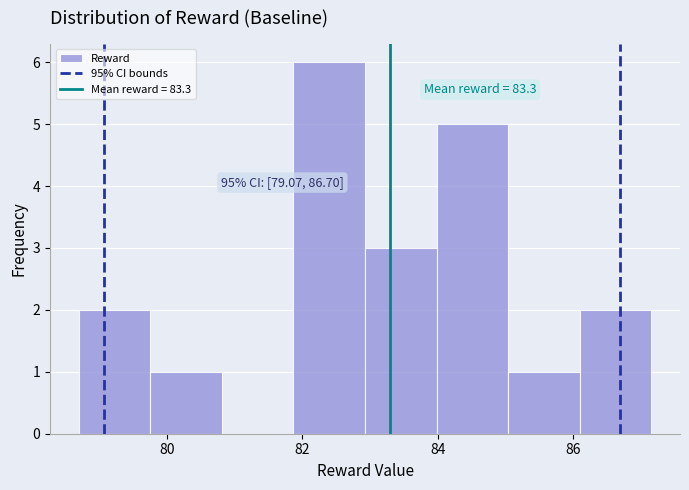

Which range on the x-axis has the tallest bar?

81.8 to 83.0